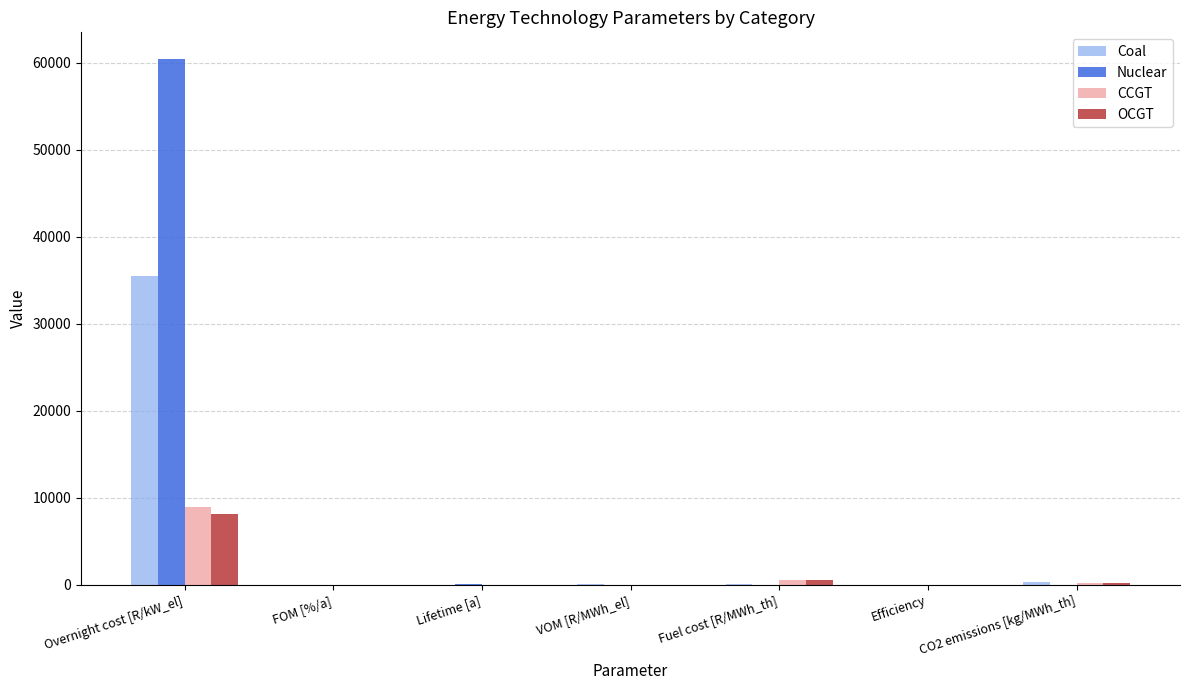

At which category is the sum across all series the highest?

Overnight cost [R/kW_el]